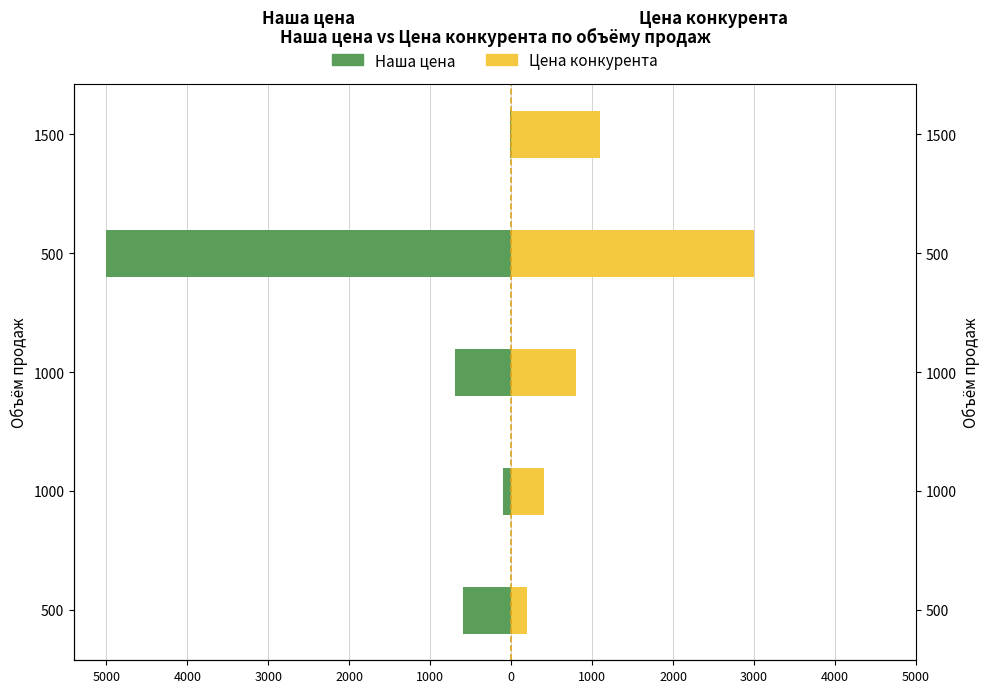

What is the minimum value shown in the chart?

-5000